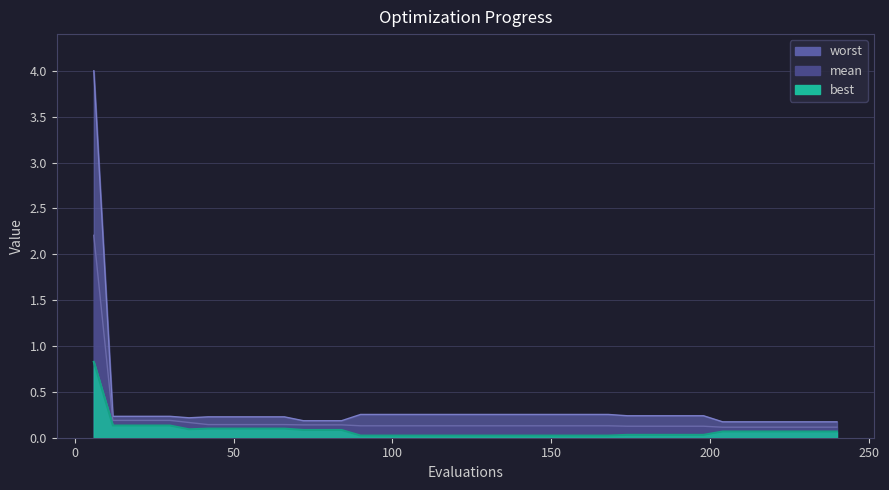

Which series has the largest total across all categories?

worst